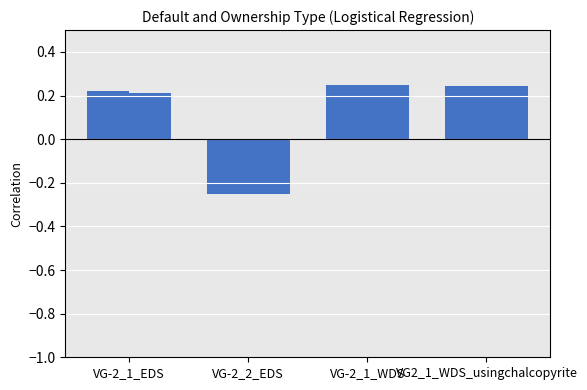

Count the number of data series in this chart.

2